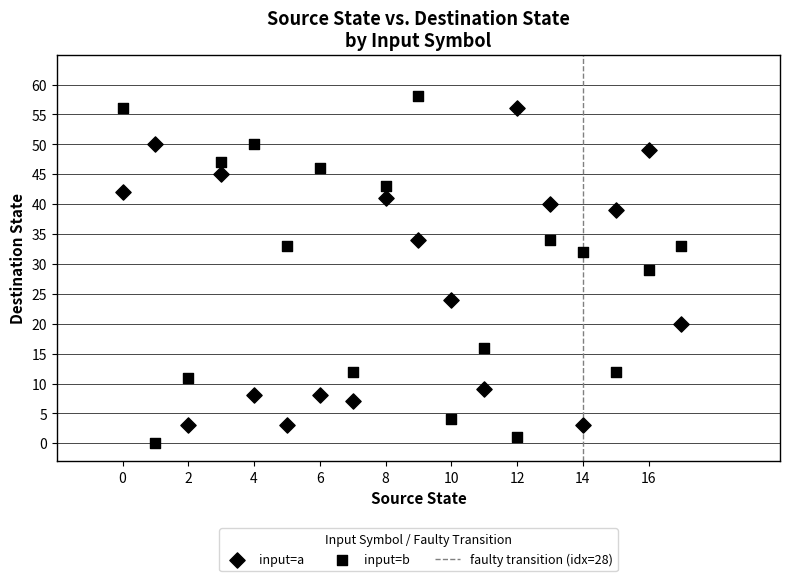

How many points are shown in the scatter plot?

36